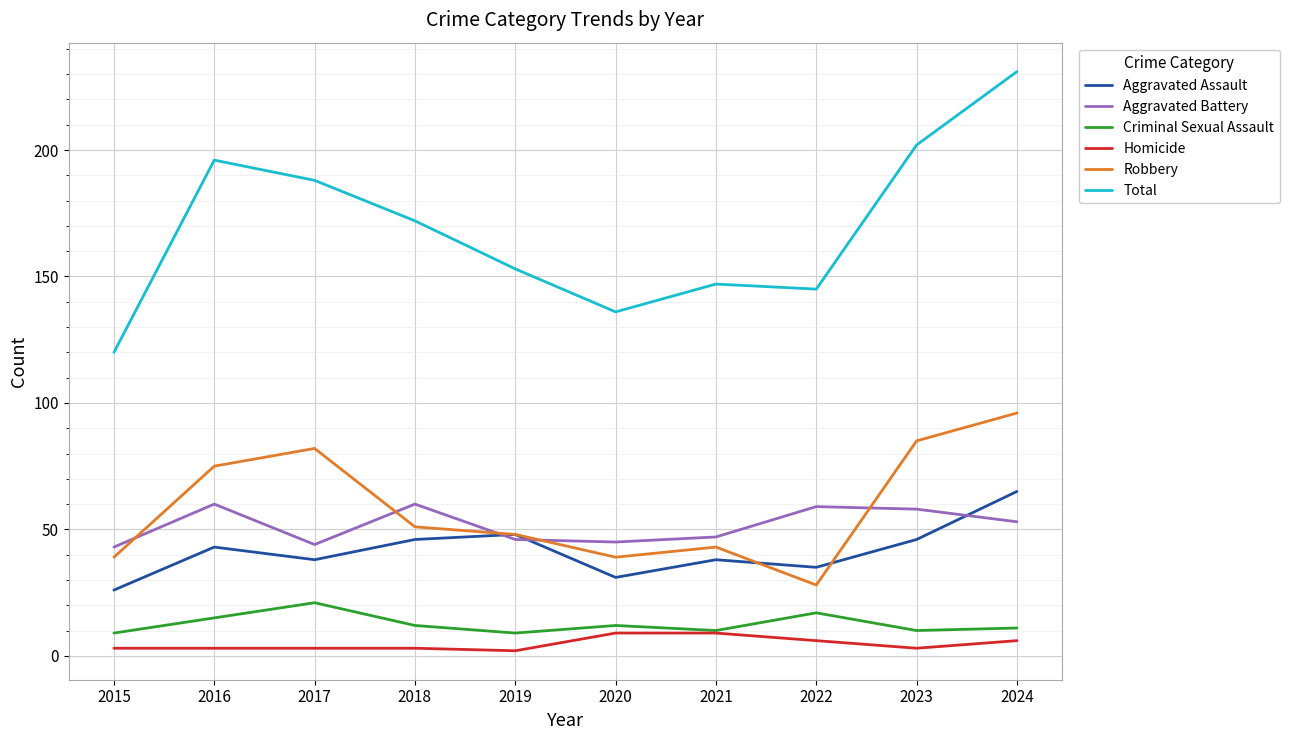

The value of Aggravated Battery at 2024 is 53. True or false?

True